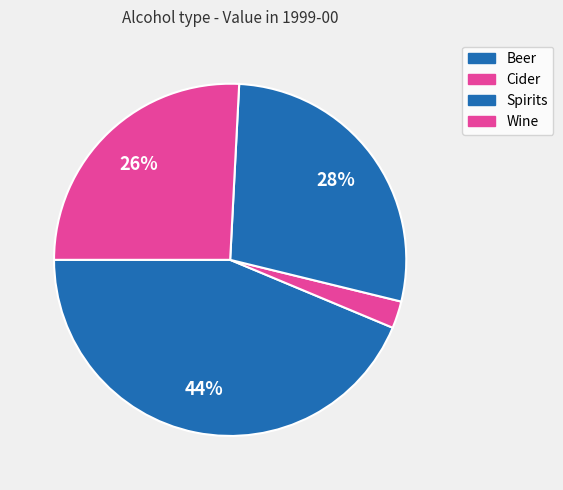

To the nearest percent, what percentage of the pie is Cider?

2%